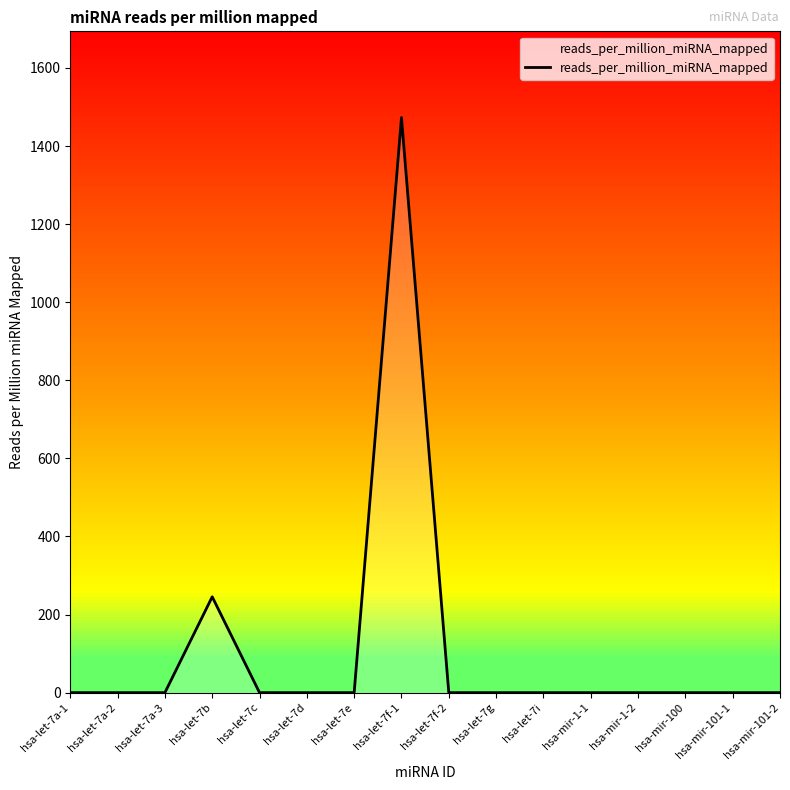

What is the difference between the second highest and second lowest values?

245.5